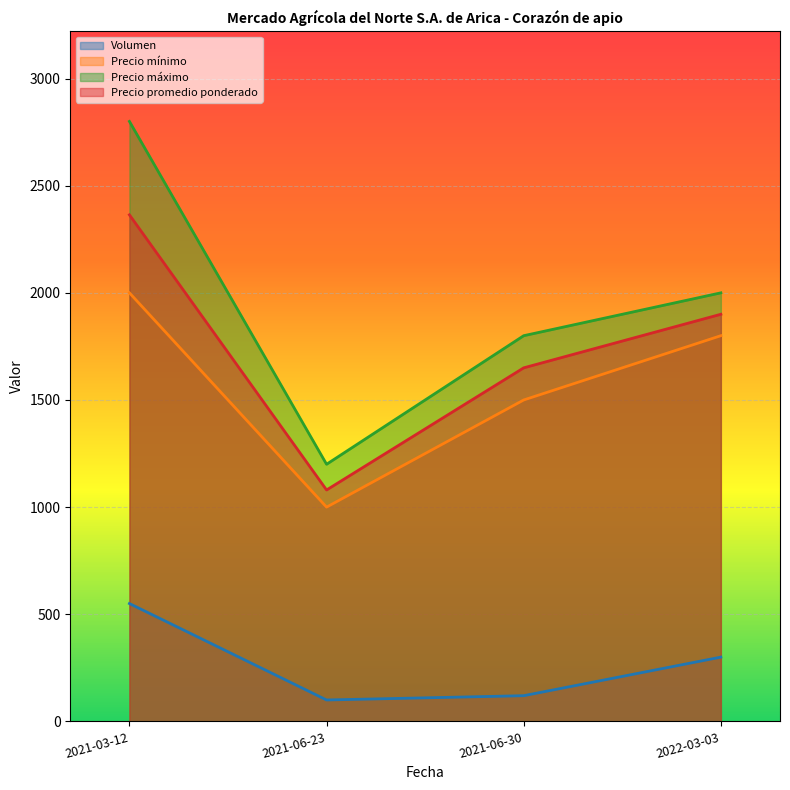

At which label does Volumen reach its peak?

2021-03-12